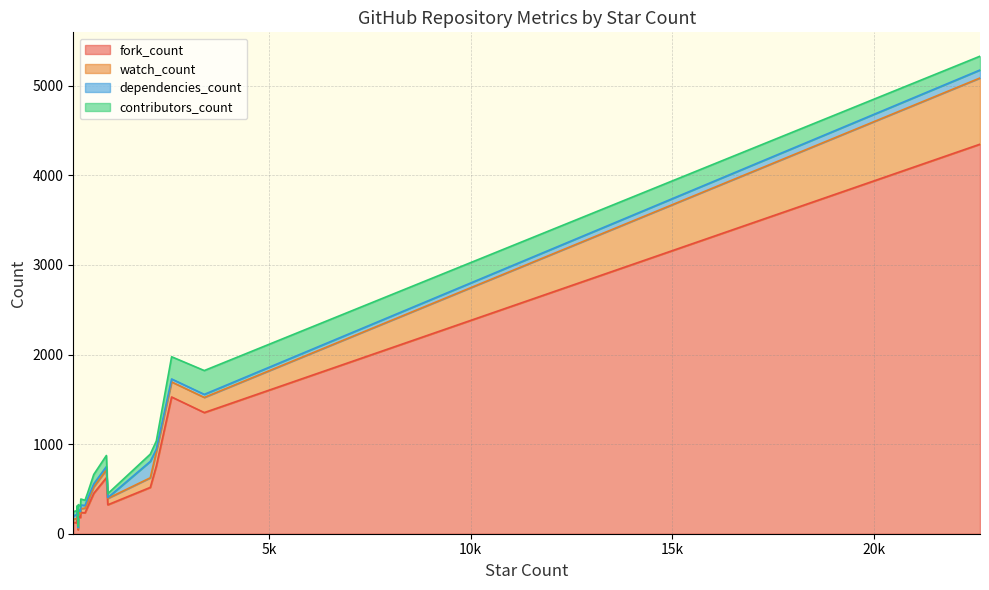

What is the sum of the contributors_count values at apache/commons-collections and apache/commons-logging?

149